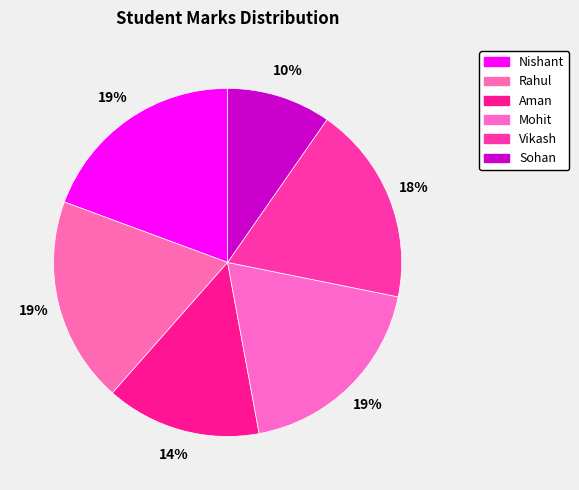

The Mohit slice represents 30% of the pie. True or false?

False